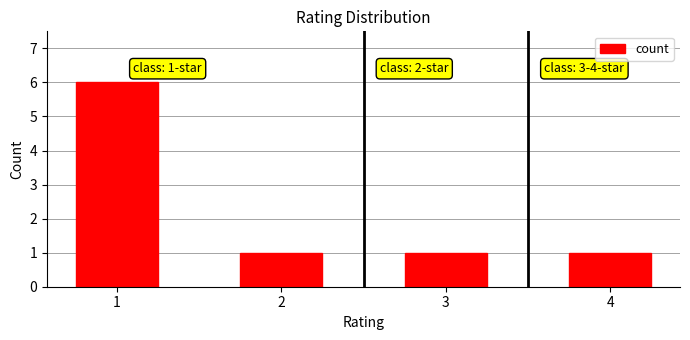

The value at 1 is 6. True or false?

True